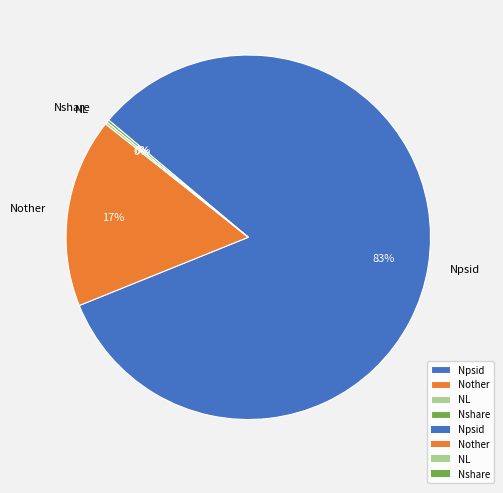

True or false: Npsid accounts for 83% of the total.

True